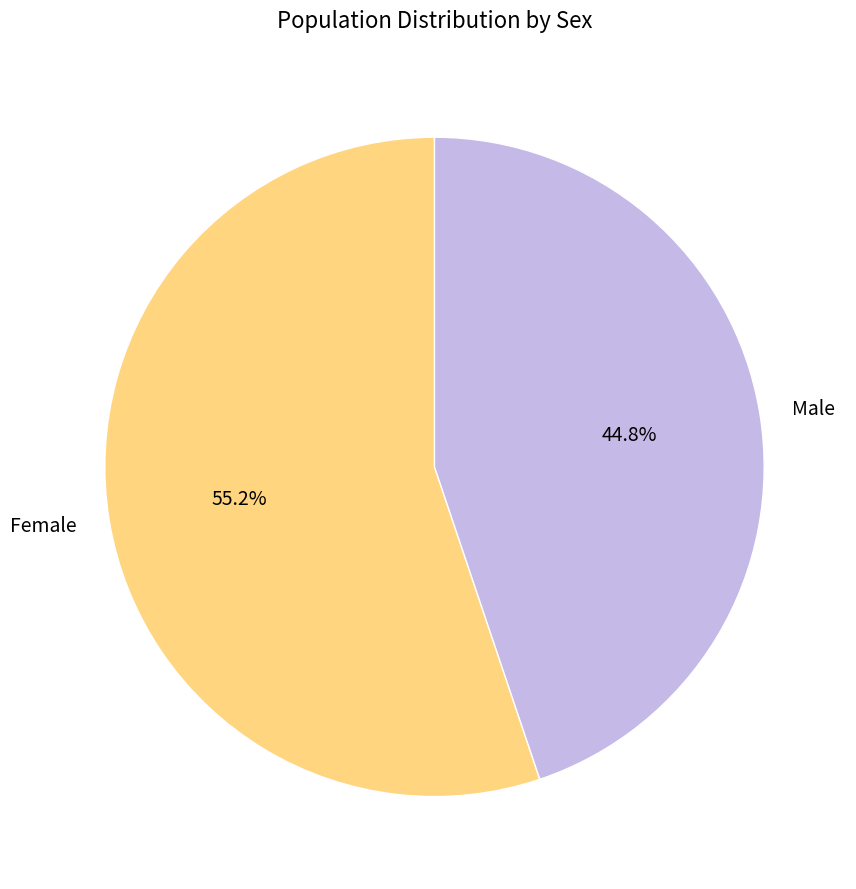

To the nearest percent, what is the difference between the largest and smallest slice percentages?

10%